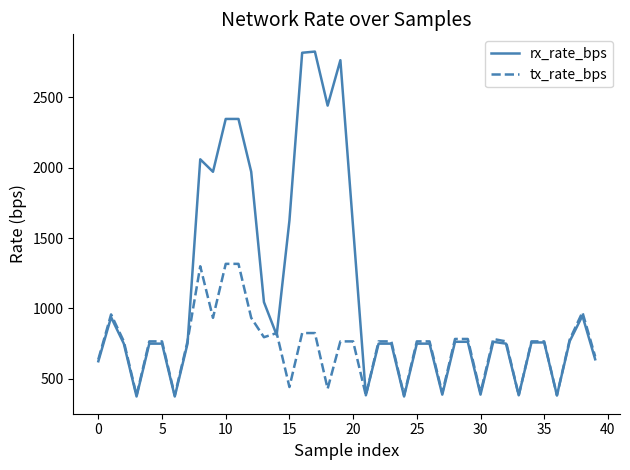

What is the difference between the maximum and second lowest values in the tx_rate_bps series?

933.8